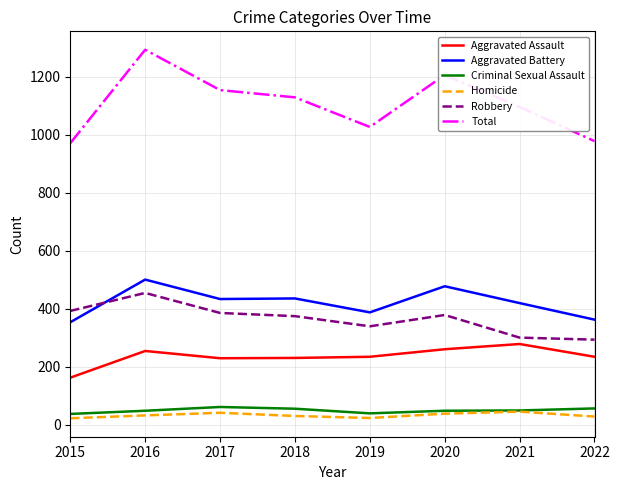

What is the smallest value displayed?

23